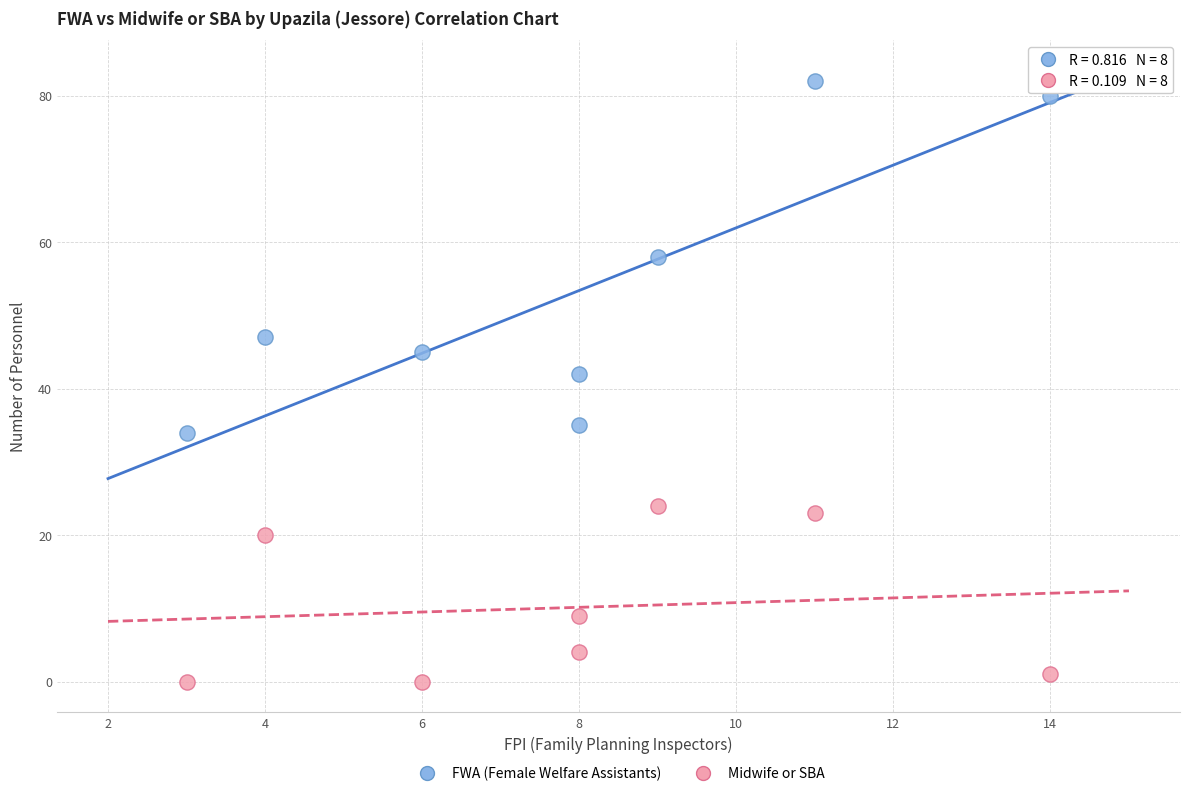

Which series has the largest Y range (max minus min)?

FWA (Female Welfare Assistants)